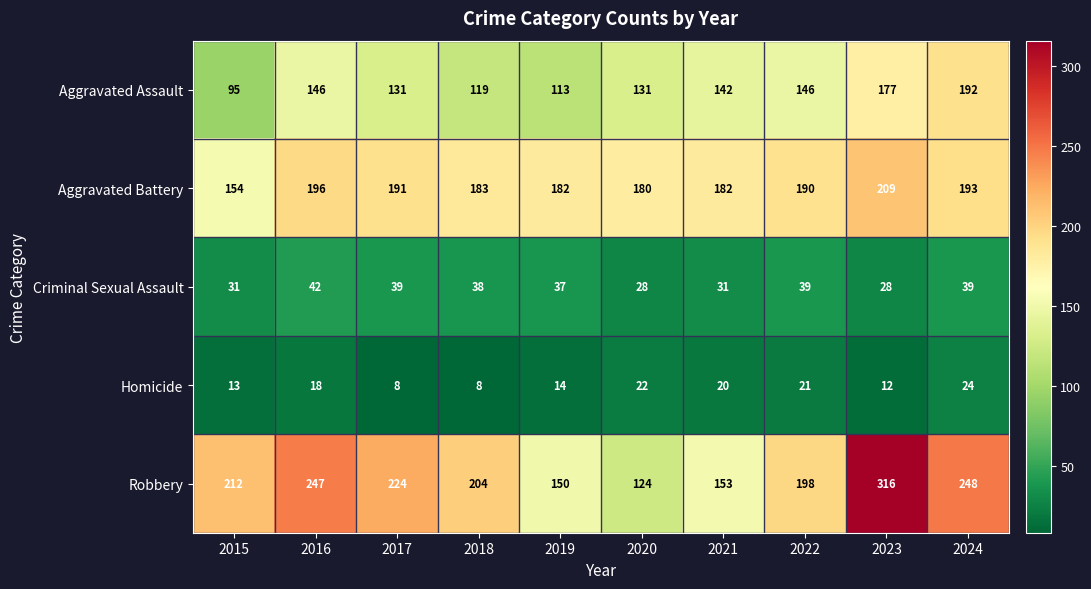

What value does the Criminal Sexual Assault series have at 2019, to the nearest 5?

35